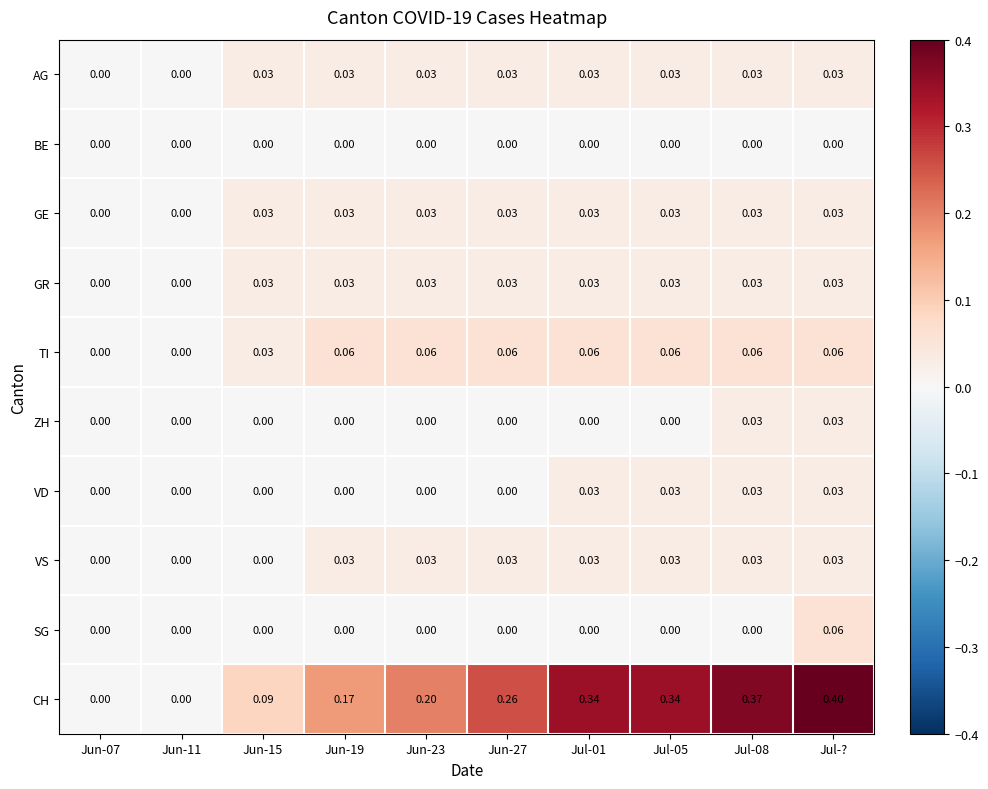

How many data points does each series have?

10